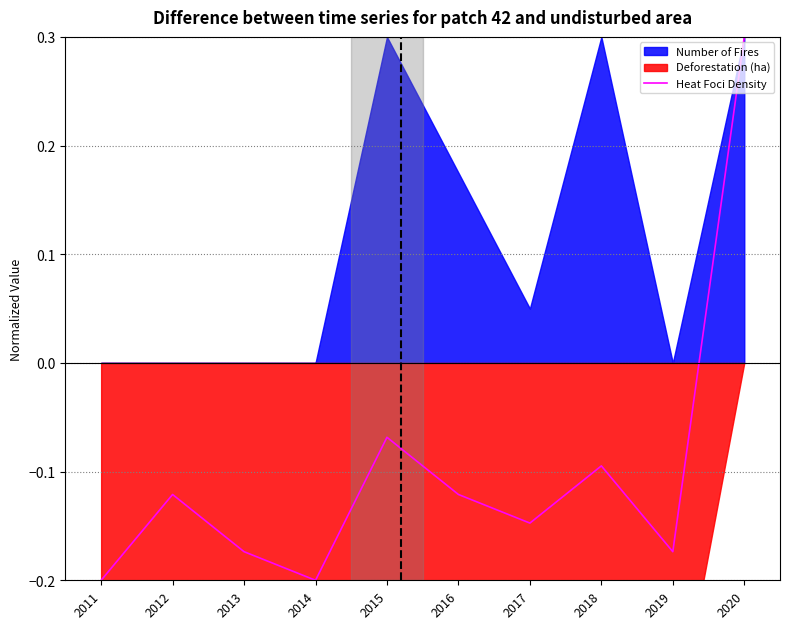

Reading left to right, what are all the values shown in this chart?

-0.2	-0.1	-0.2	-0.2	-0.1	-0.1	-0.1	-0.1	-0.2	0.3